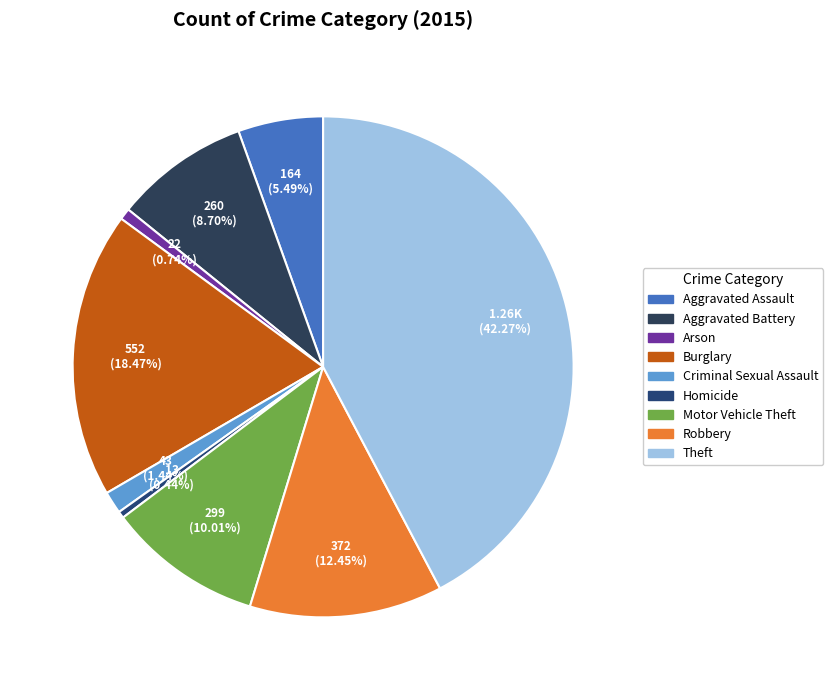

What is the ratio of the value at Burglary to the value at Homicide?

42.5